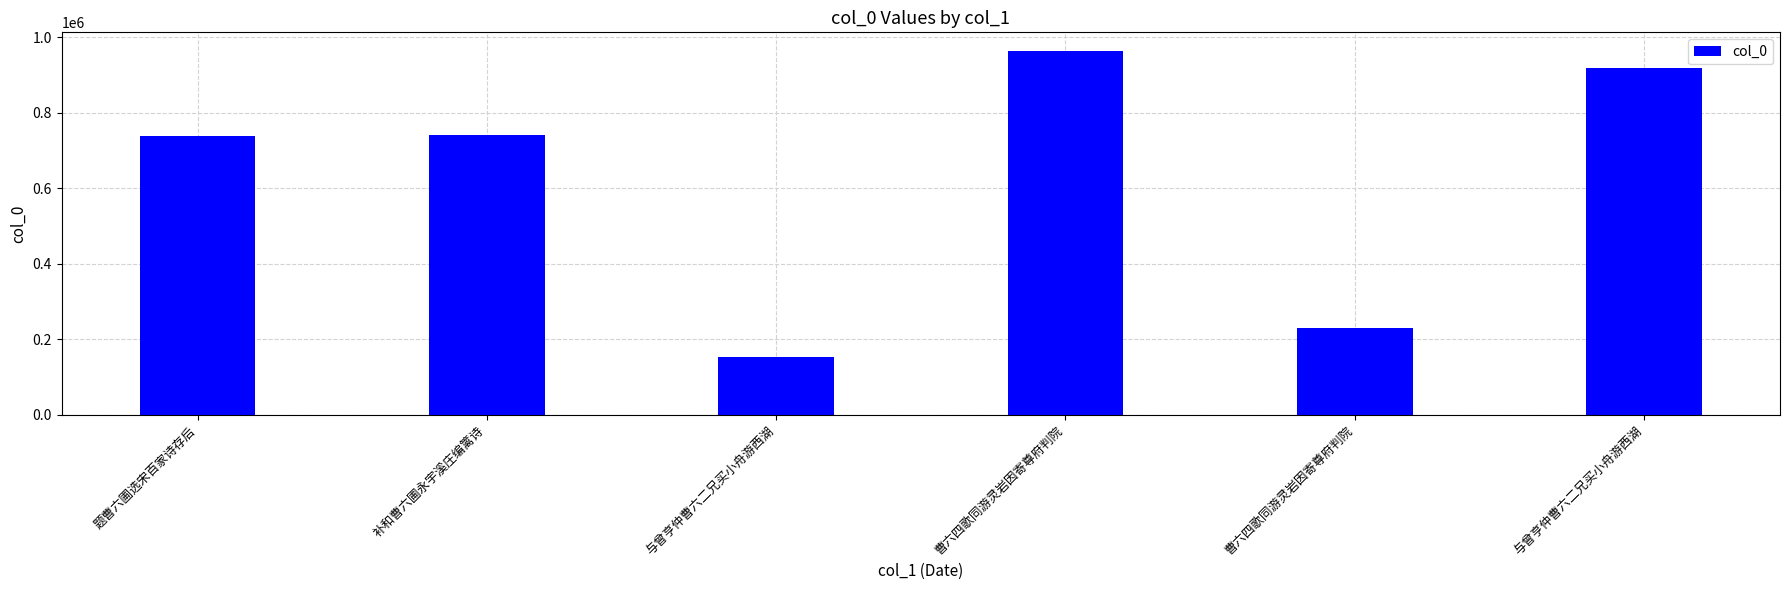

Rank the categories by value from lowest to highest.

与曾亨仲曹六二兄买小舟游西湖, 曹六四歌同游灵岩因寄尊府判院, 题曹六圃选宋百家诗存后, 补和曹六圃永宇溪庄编篱诗, 与曾亨仲曹六二兄买小舟游西湖, 曹六四歌同游灵岩因寄尊府判院